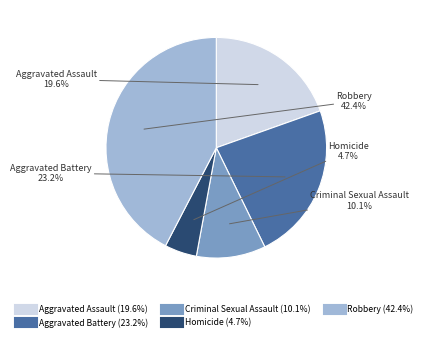

Does Robbery represent more than half of the total?

No